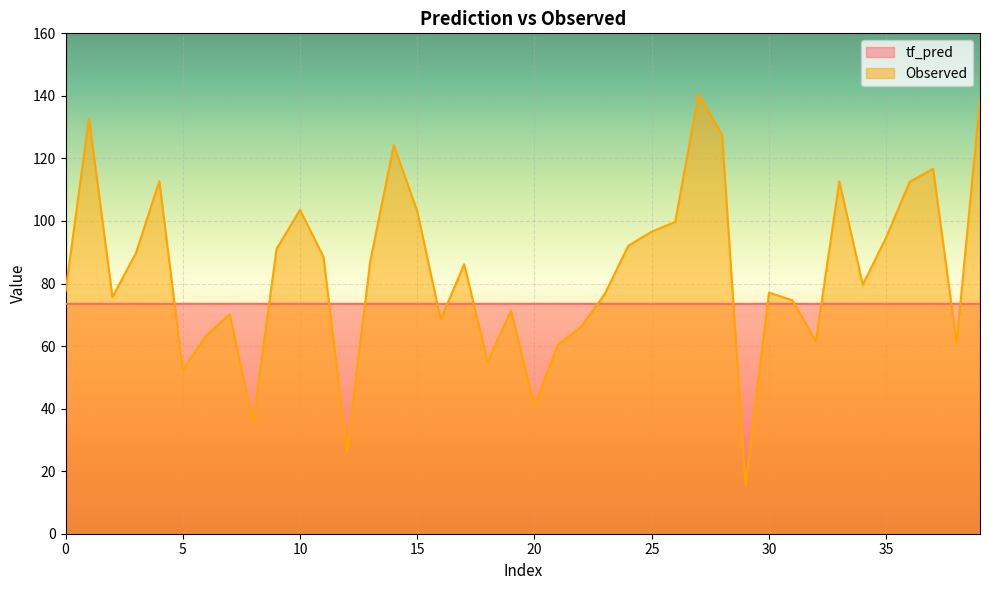

Which series has the largest range (max minus min)?

Observed